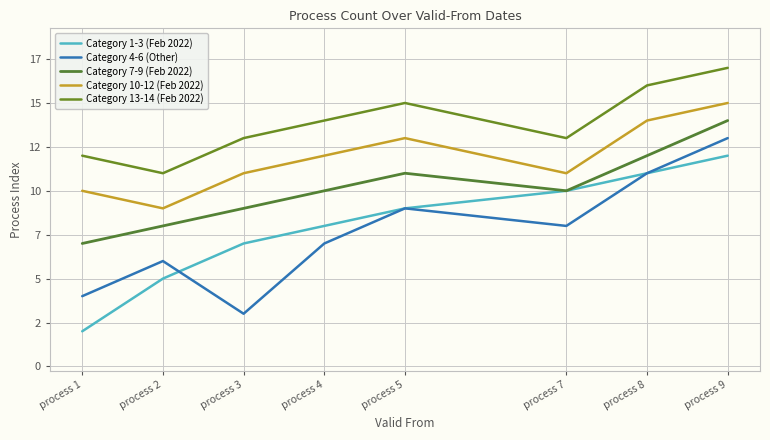

Where is the first local maximum for Category 4-6 (Other)?

process 2